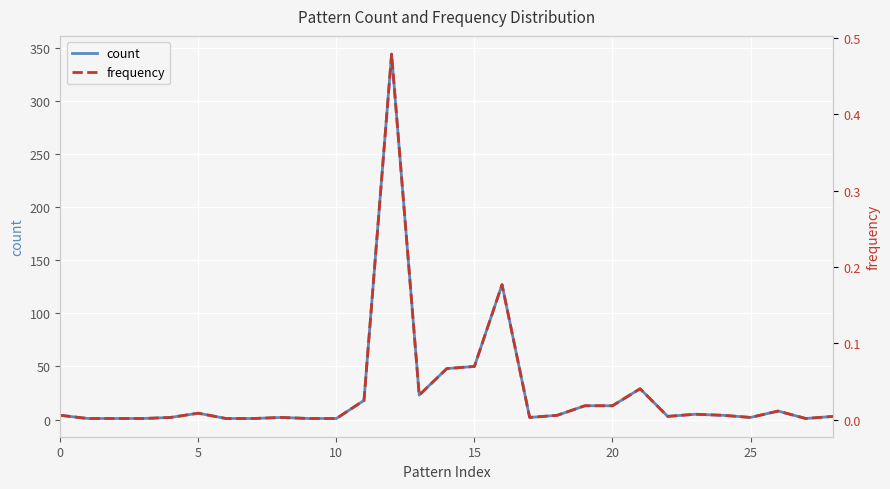

The count series shows 1 at 10. True or false?

True